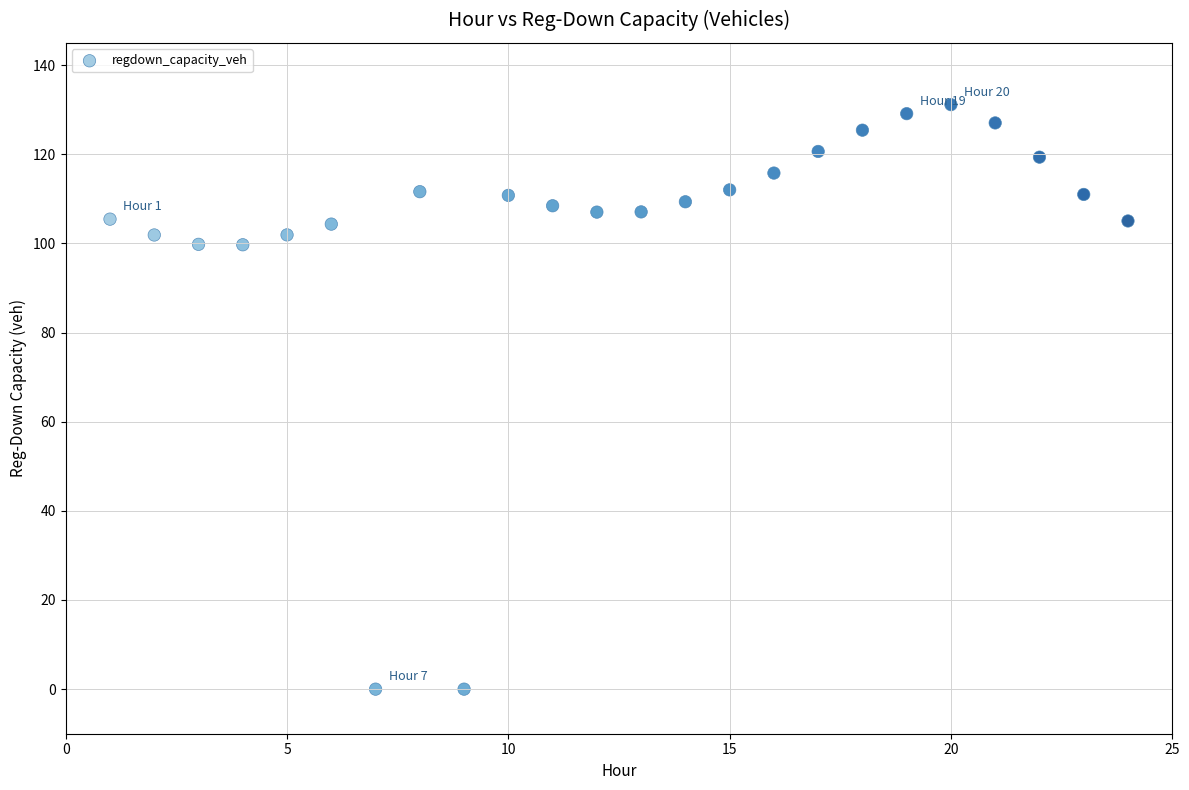

What is the range of X values (max minus min)?

23.0